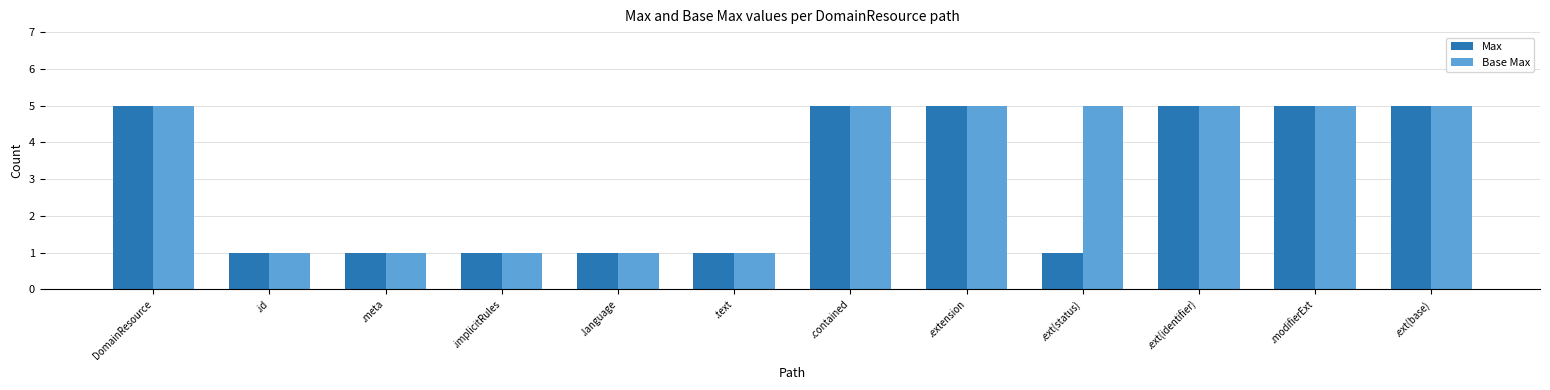

Is the value of Base Max at .contained greater than the value of Max at .text?

Yes